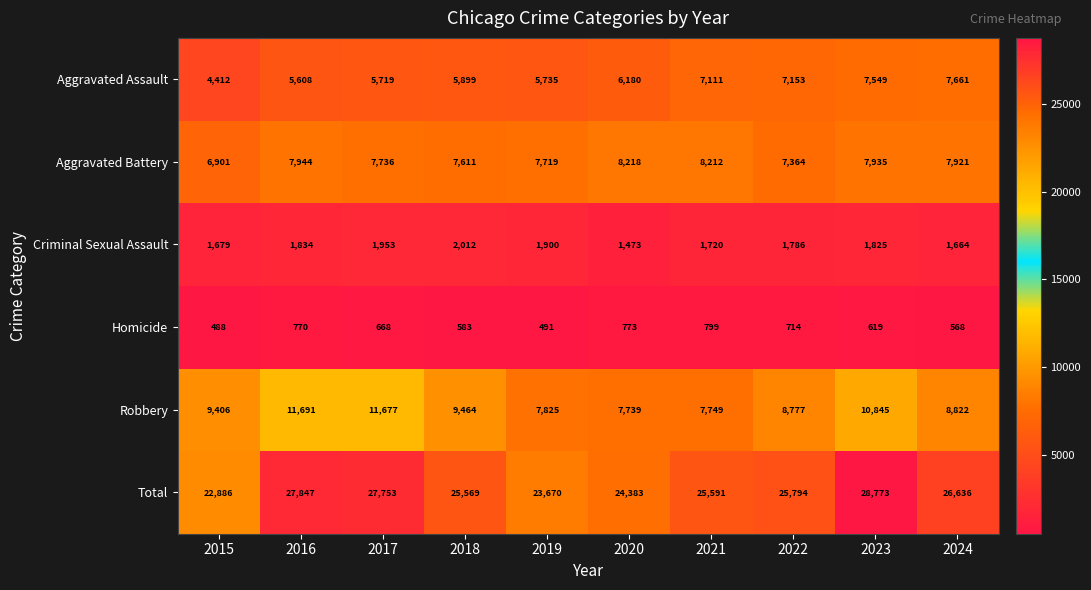

Which series has the largest total across all categories?

Total